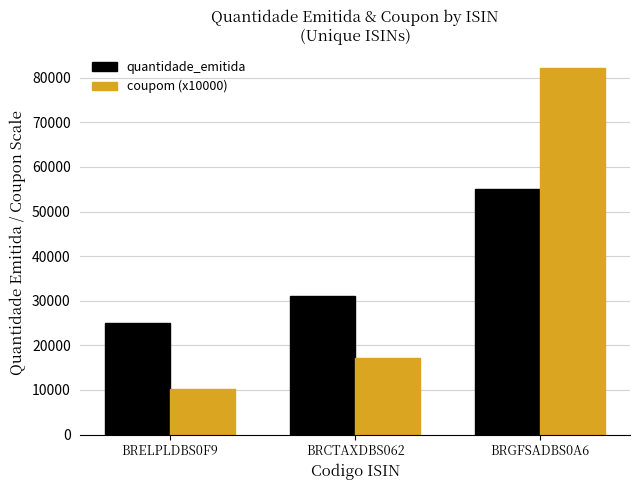

Reading left to right, extract all data points from this chart.

quantidade_emitida: 25000	31000	55000
coupom (x10000): 10300	17200	82200